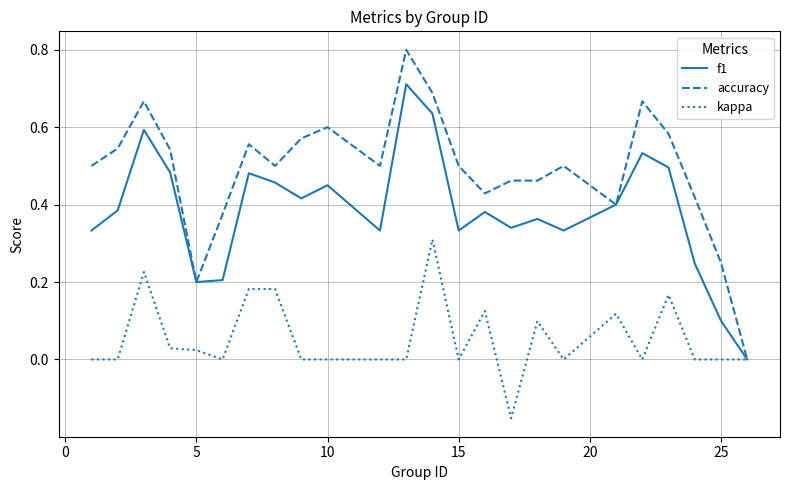

What are all the series names shown in the legend?

f1, accuracy, kappa